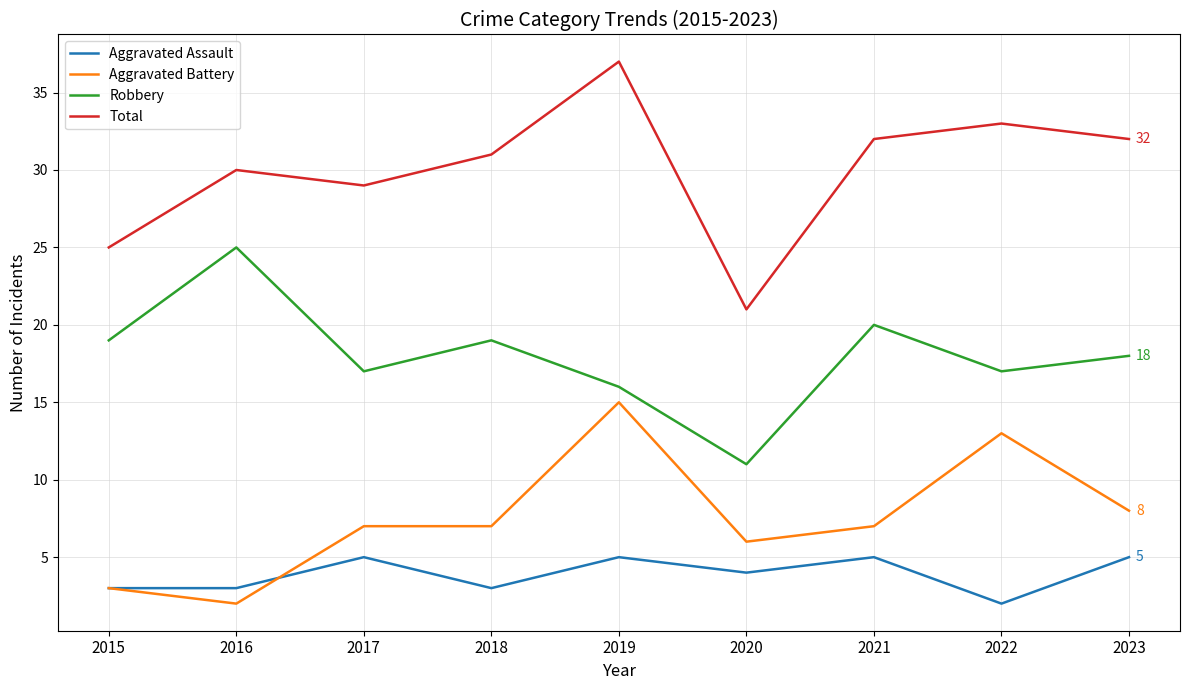

True or false: Total has more than 1 points higher than both neighbors.

True